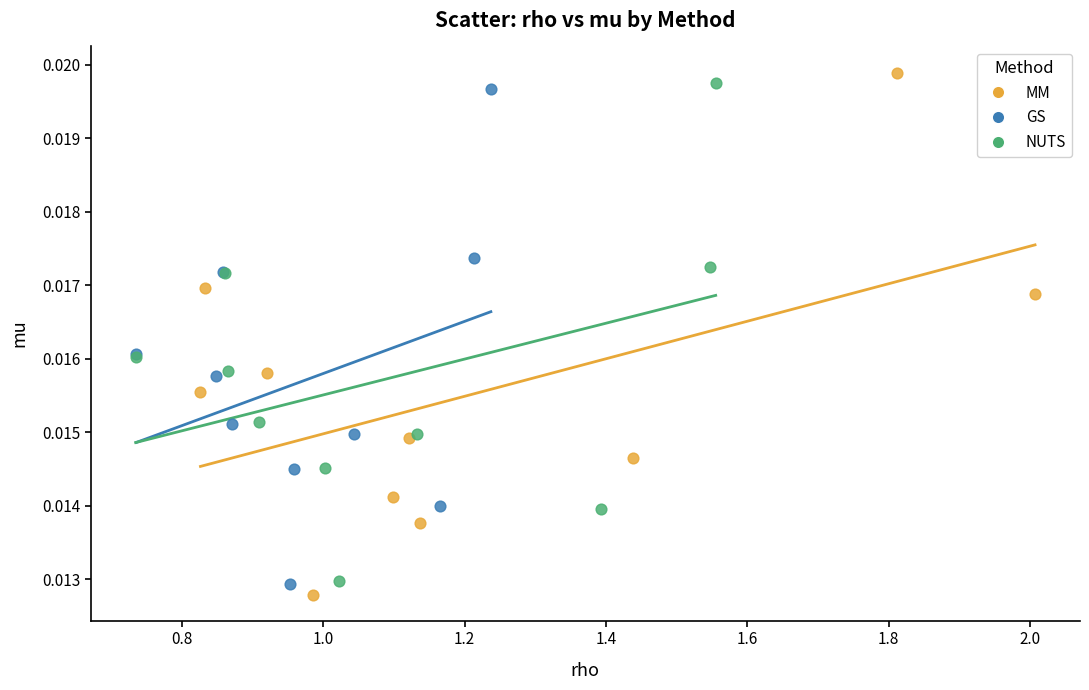

Which series contains the highest Y value?

MM